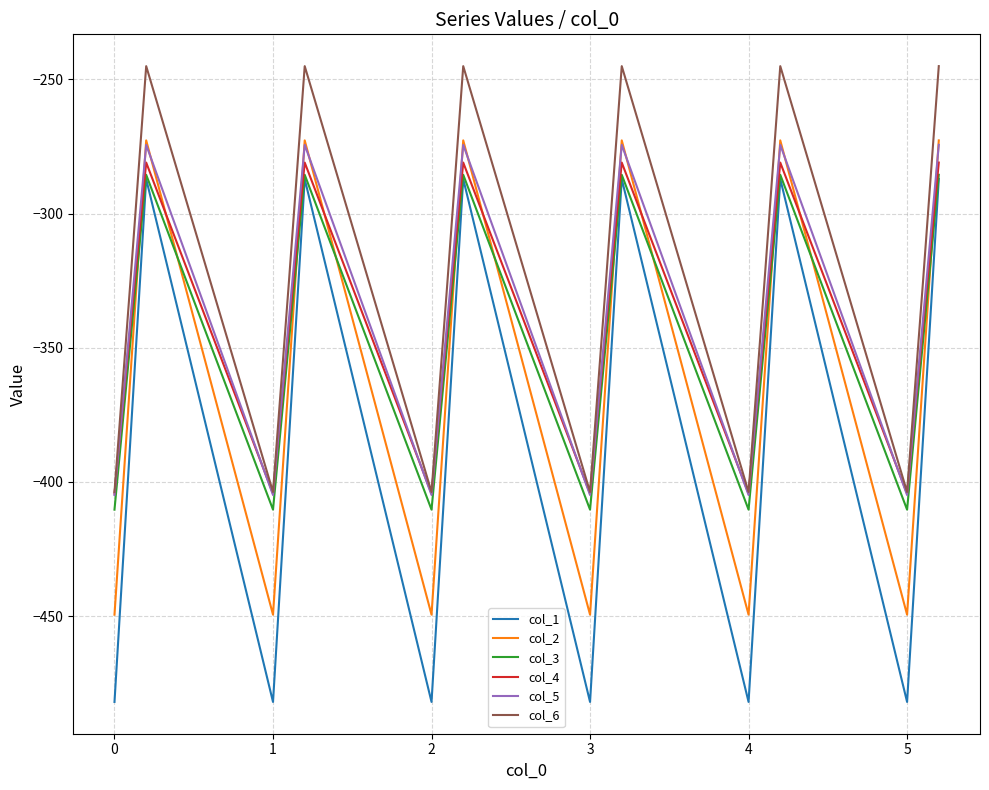

True or false: col_6 and col_3 intersect in this chart.

False